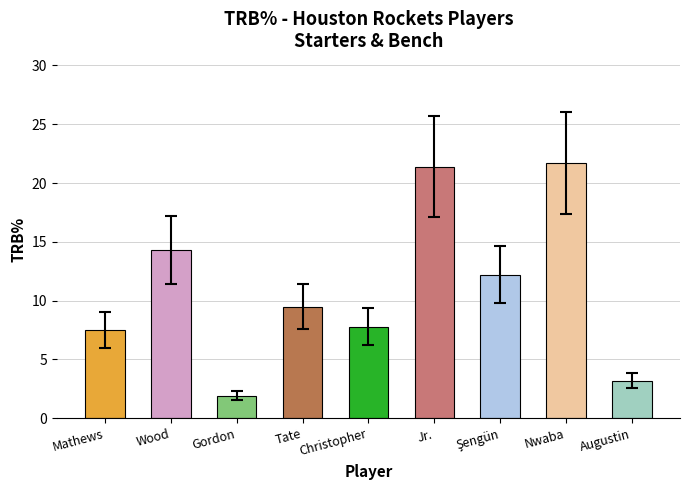

Where does the data first go above 9?

Wood